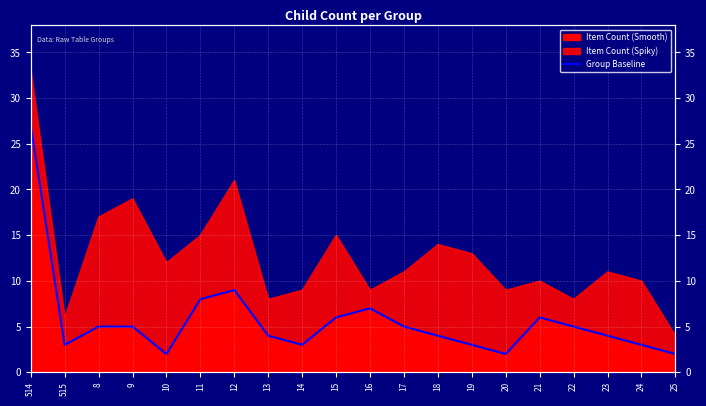

How many points are lower than both their immediate neighbors (excluding endpoints)?

4